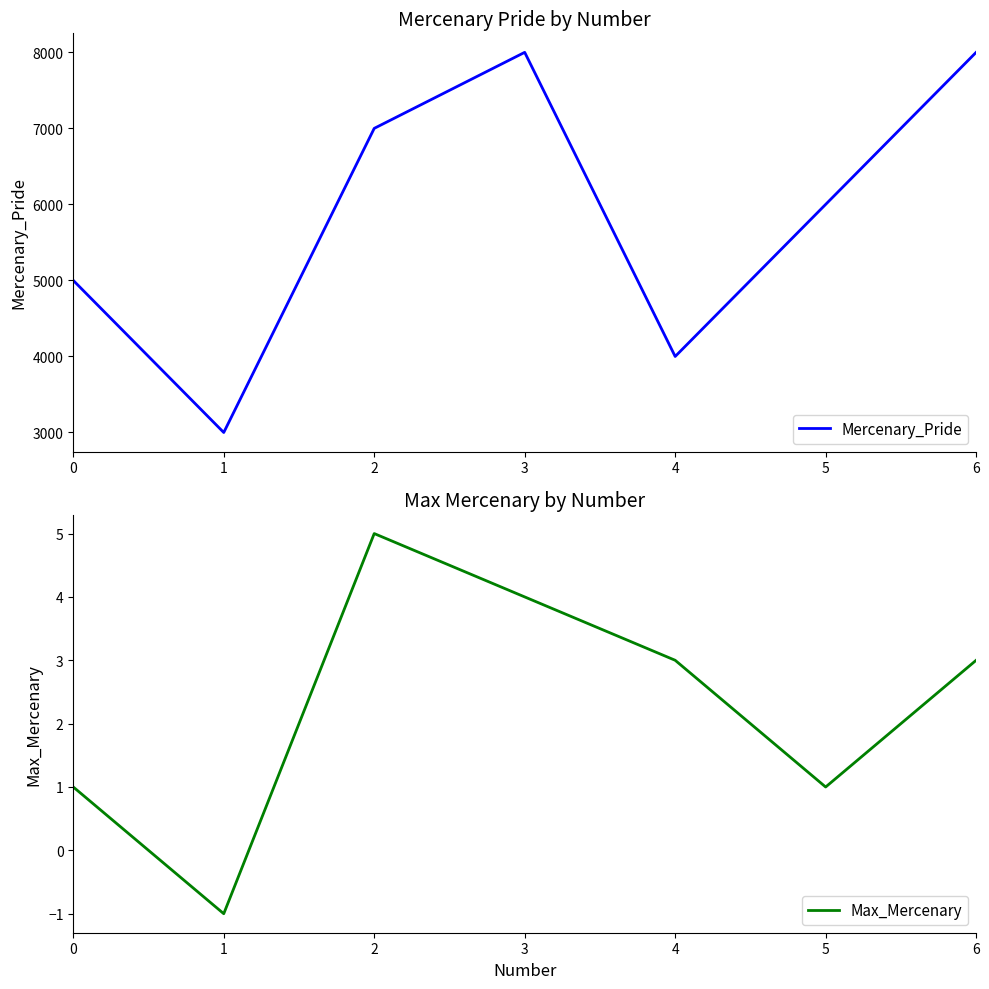

Is the value of Mercenary_Pride at 2 greater than the value of Max_Mercenary at 2?

Yes